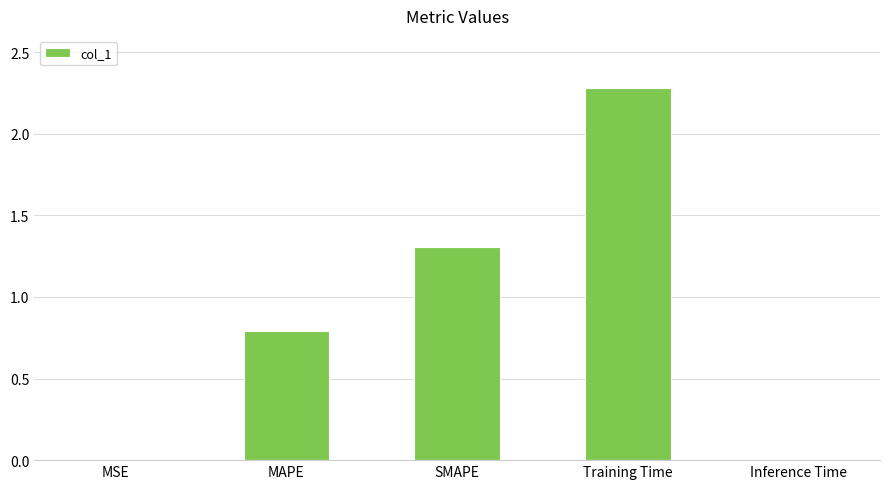

The value at Training Time is 0.9. True or false?

False